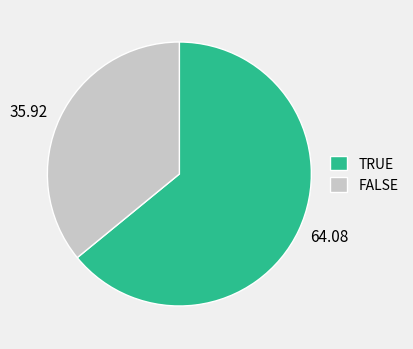

Between 35.92 and 64.08, which is larger?

64.08